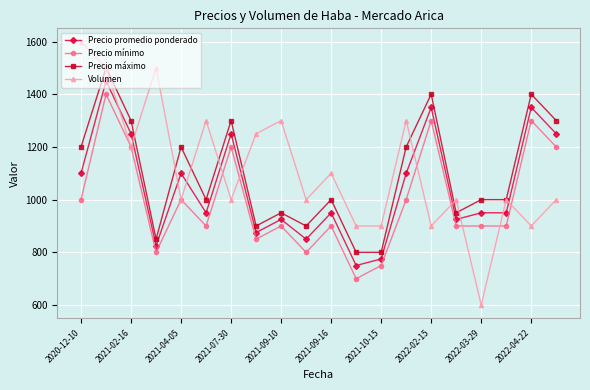

Rank the series by their maximum value, from highest to lowest.

Volumen, Precio máximo, Precio promedio ponderado, Precio mínimo